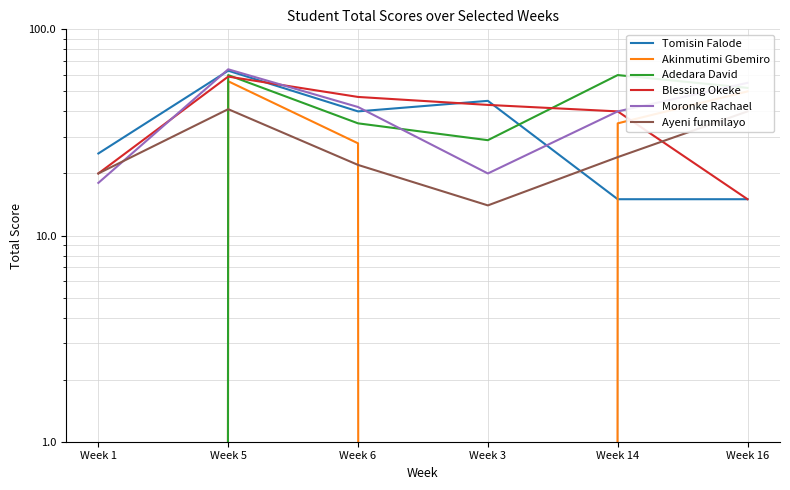

Rank the categories by Adedara David value from highest to lowest.

Week 5, Week 14, Week 16, Week 6, Week 3, Week 1